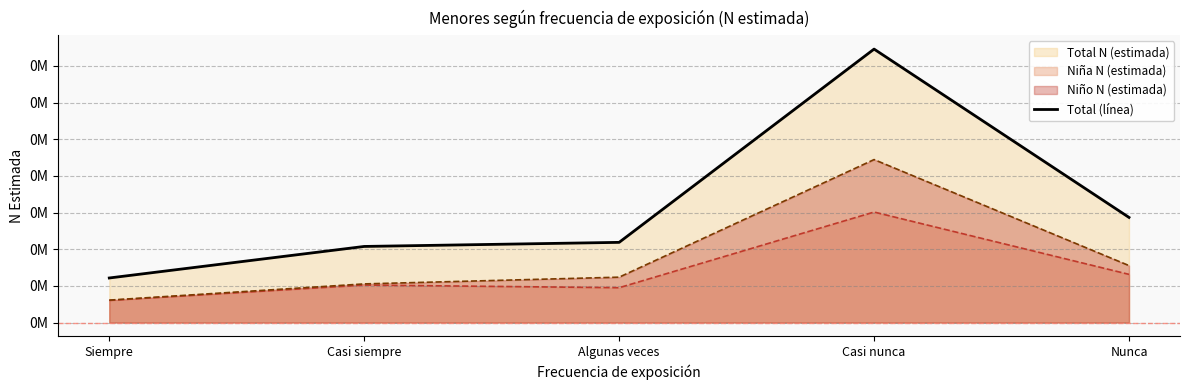

What is the difference between the maximum and minimum values?

124861